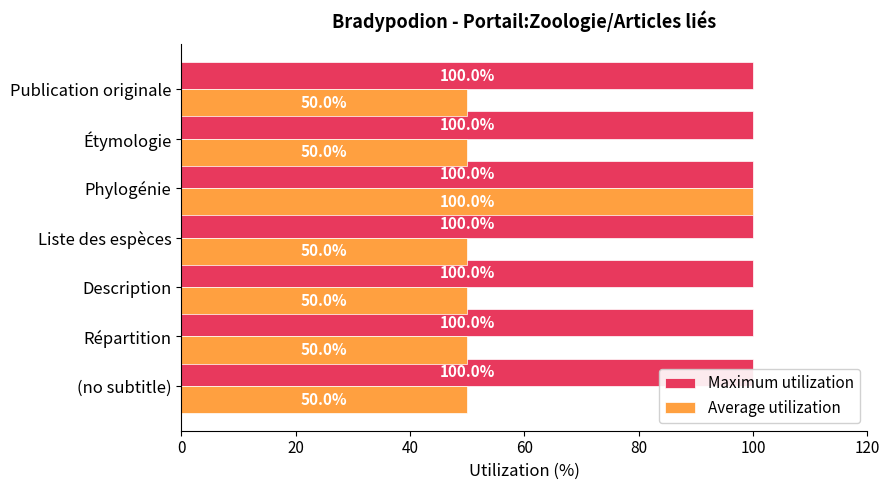

Which series has the widest spread of values?

Average utilization